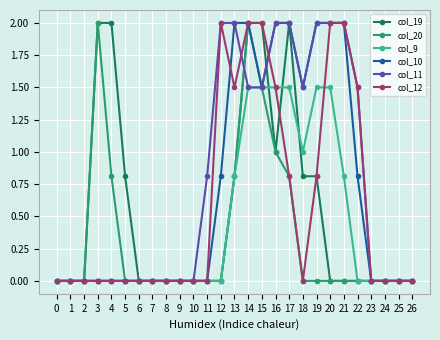

Rank the series by their average value, from lowest to highest.

col_20, col_9, col_19, col_12, col_10, col_11